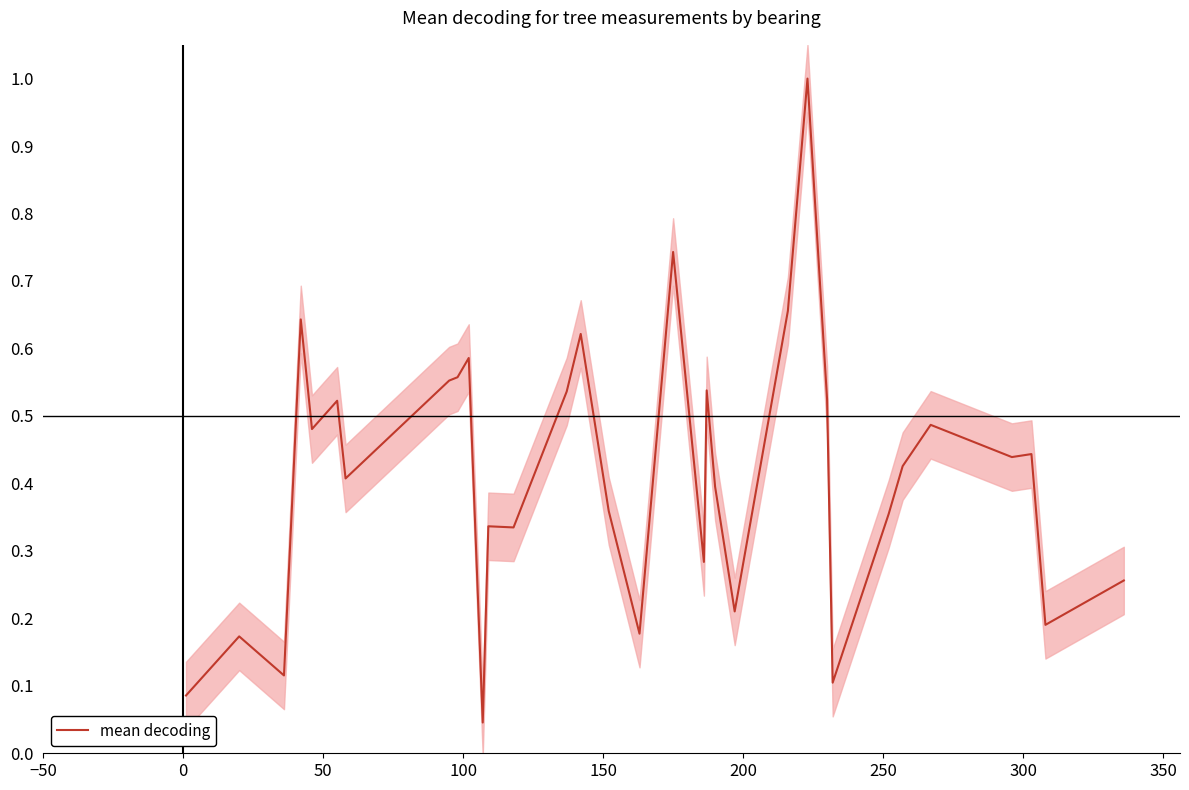

What is the difference between the second highest and minimum values?

0.7